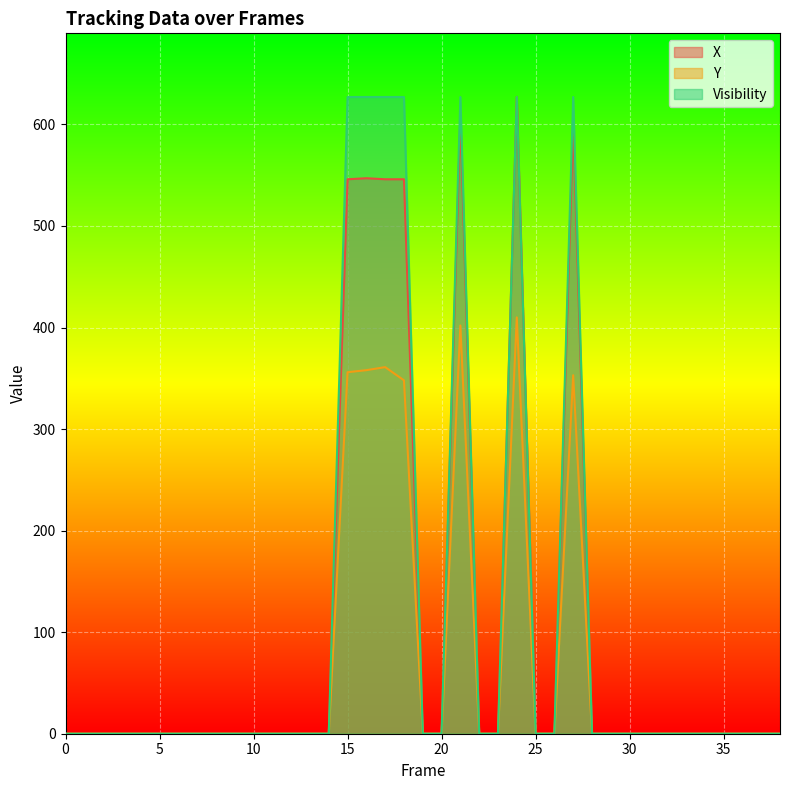

True or false: X has more than 1 points higher than both neighbors.

True